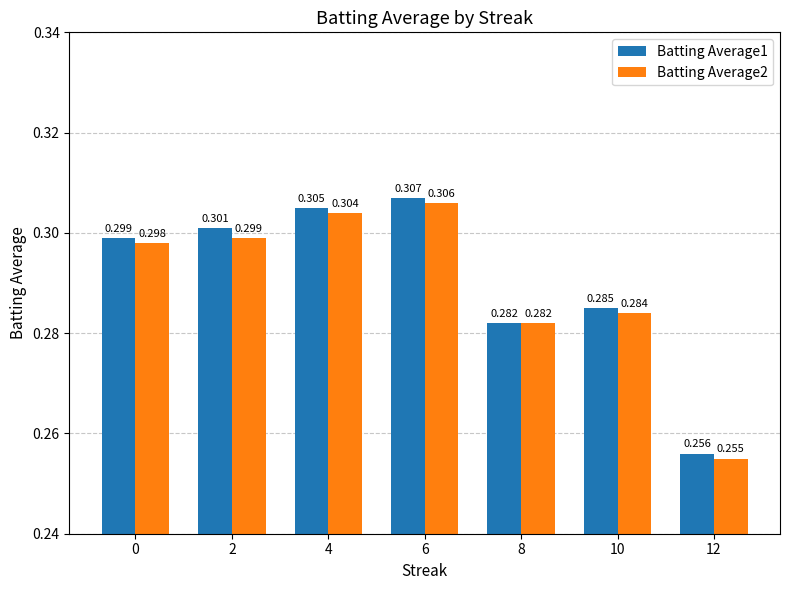

What is the difference between the maximum and minimum values in the Batting Average1 series?

0.1